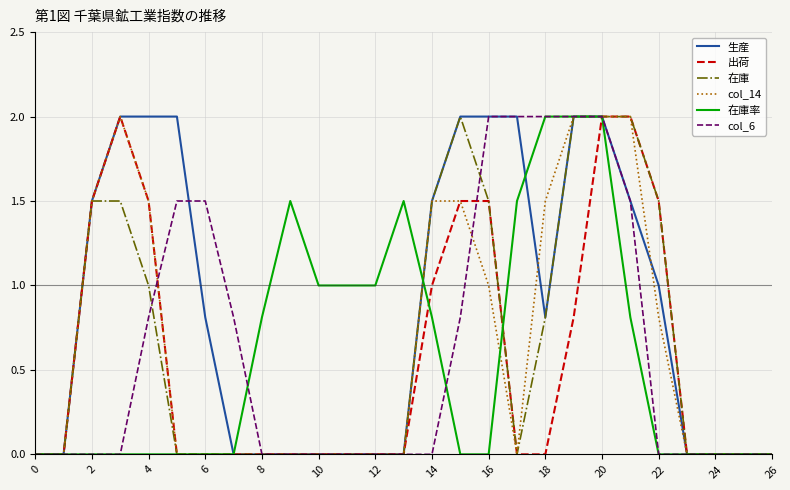

What is the difference between the maximum and minimum values in the col_14 series?

2.0